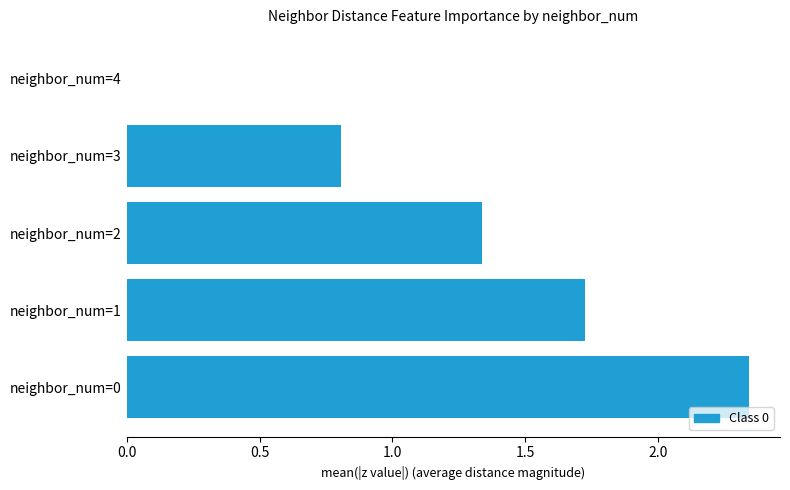

True or false: the data shows -0.9 at neighbor_num=4.

False